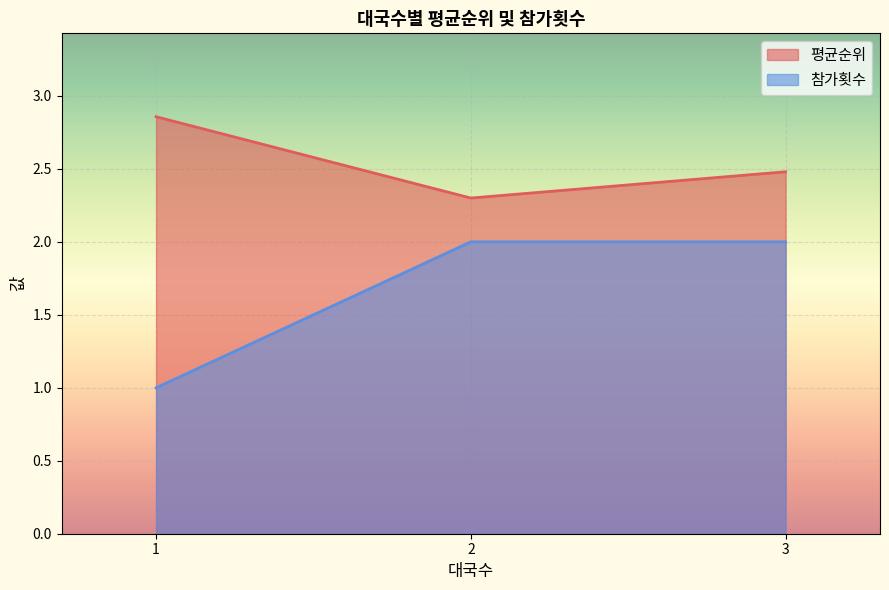

The value of 참가횟수 at 3 is 1.4. True or false?

False